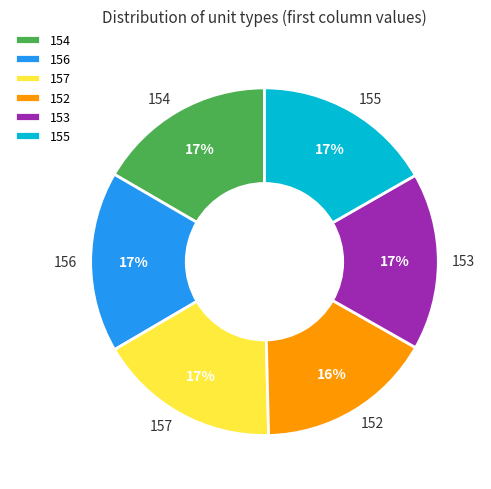

Count the number of slices in the pie.

6